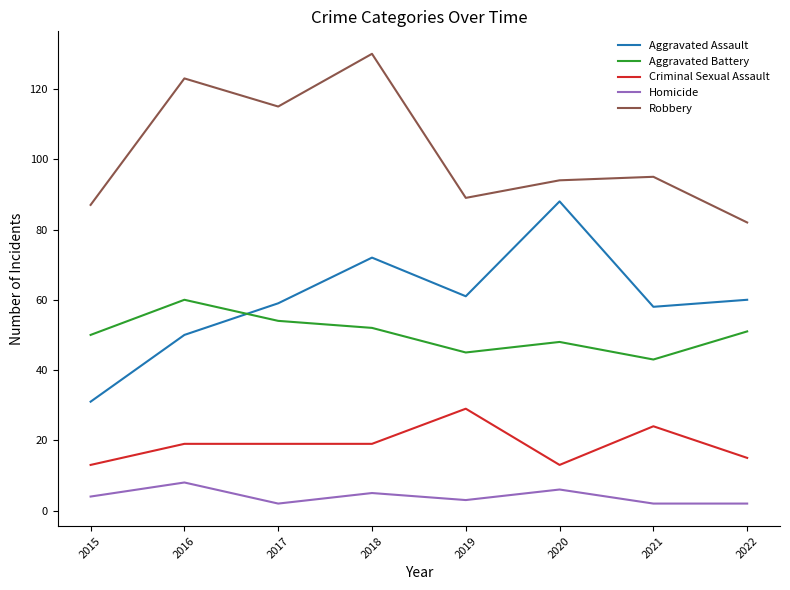

Rank the series by their maximum value, from lowest to highest.

Homicide, Criminal Sexual Assault, Aggravated Battery, Aggravated Assault, Robbery